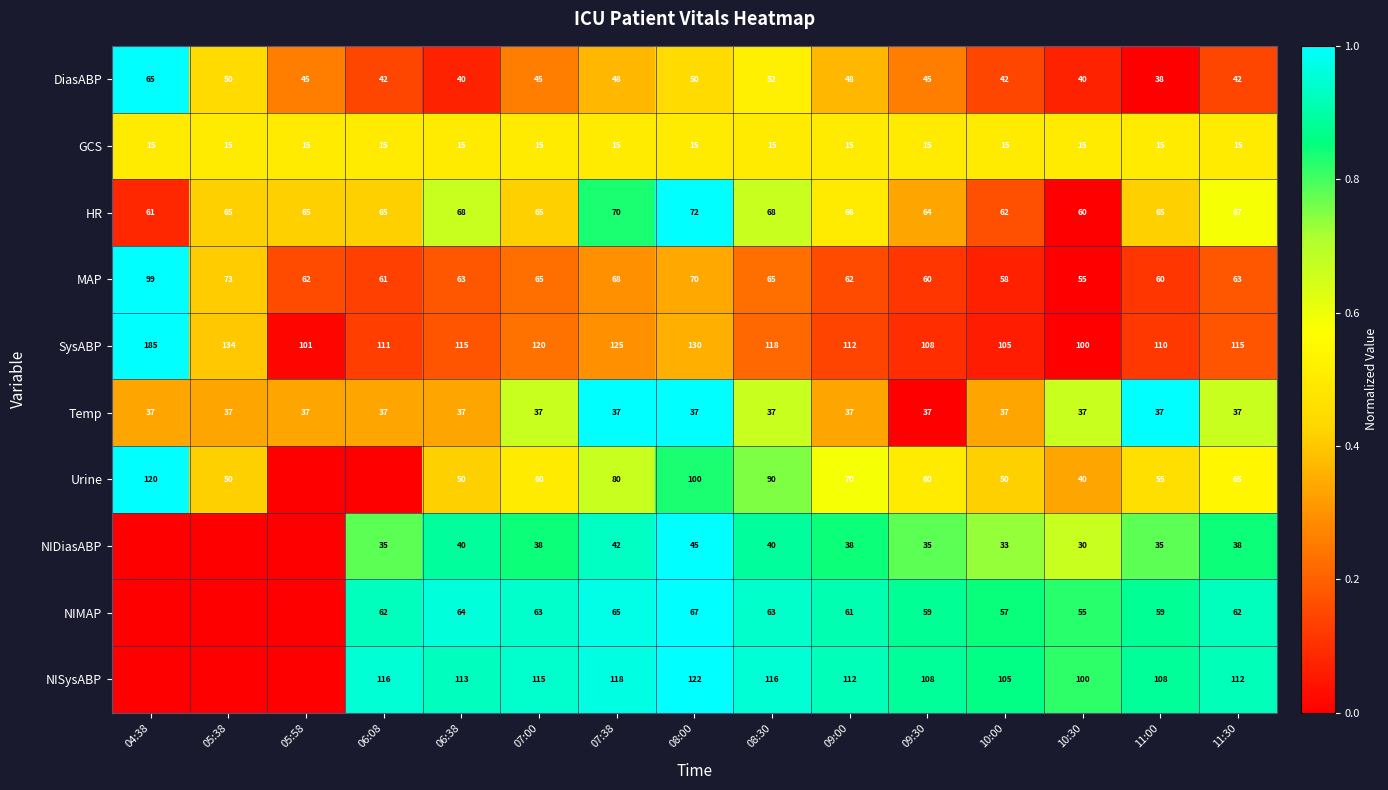

Is the value of NIDiasABP at 06:38 greater than the value of NISysABP at 10:30?

No